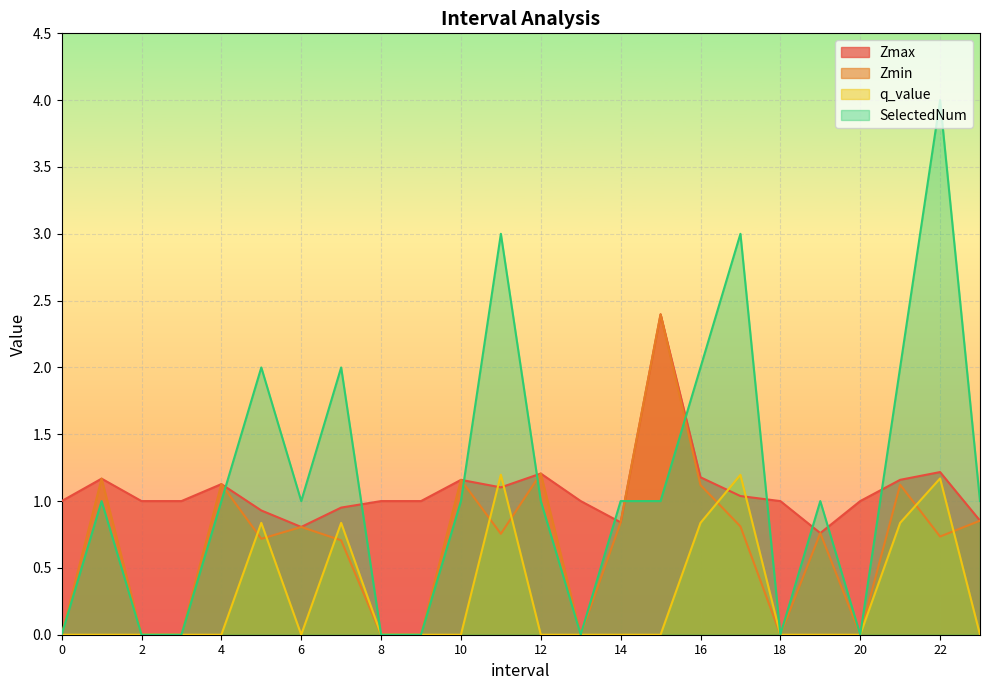

Which series has the largest range (max minus min)?

SelectedNum